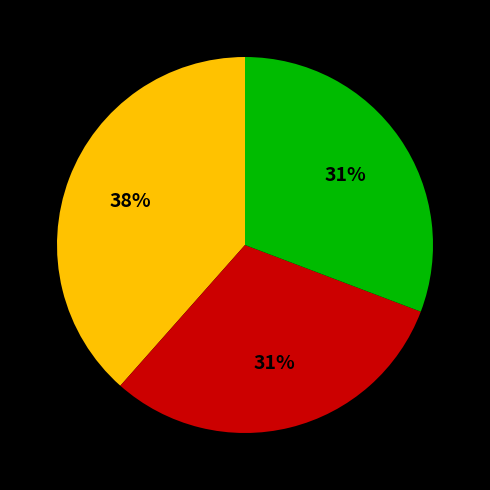

Does any single category account for the majority?

No